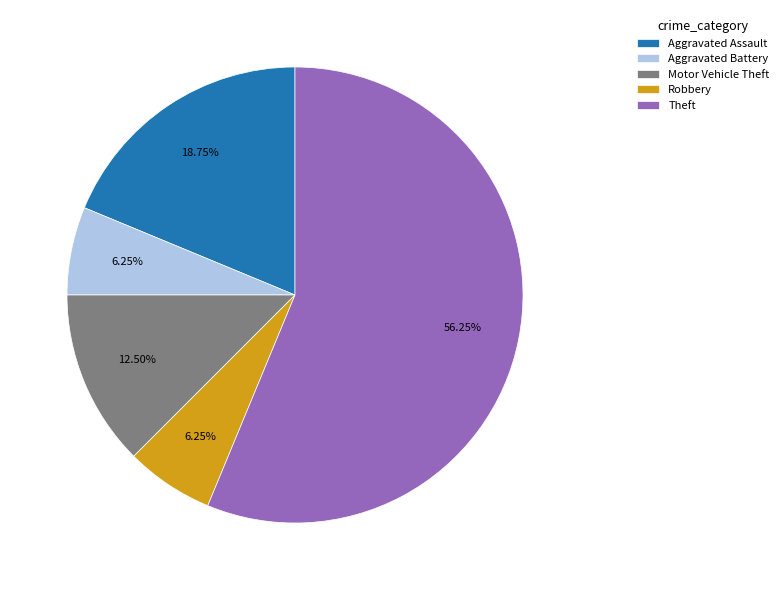

How many slices are in this pie chart?

5